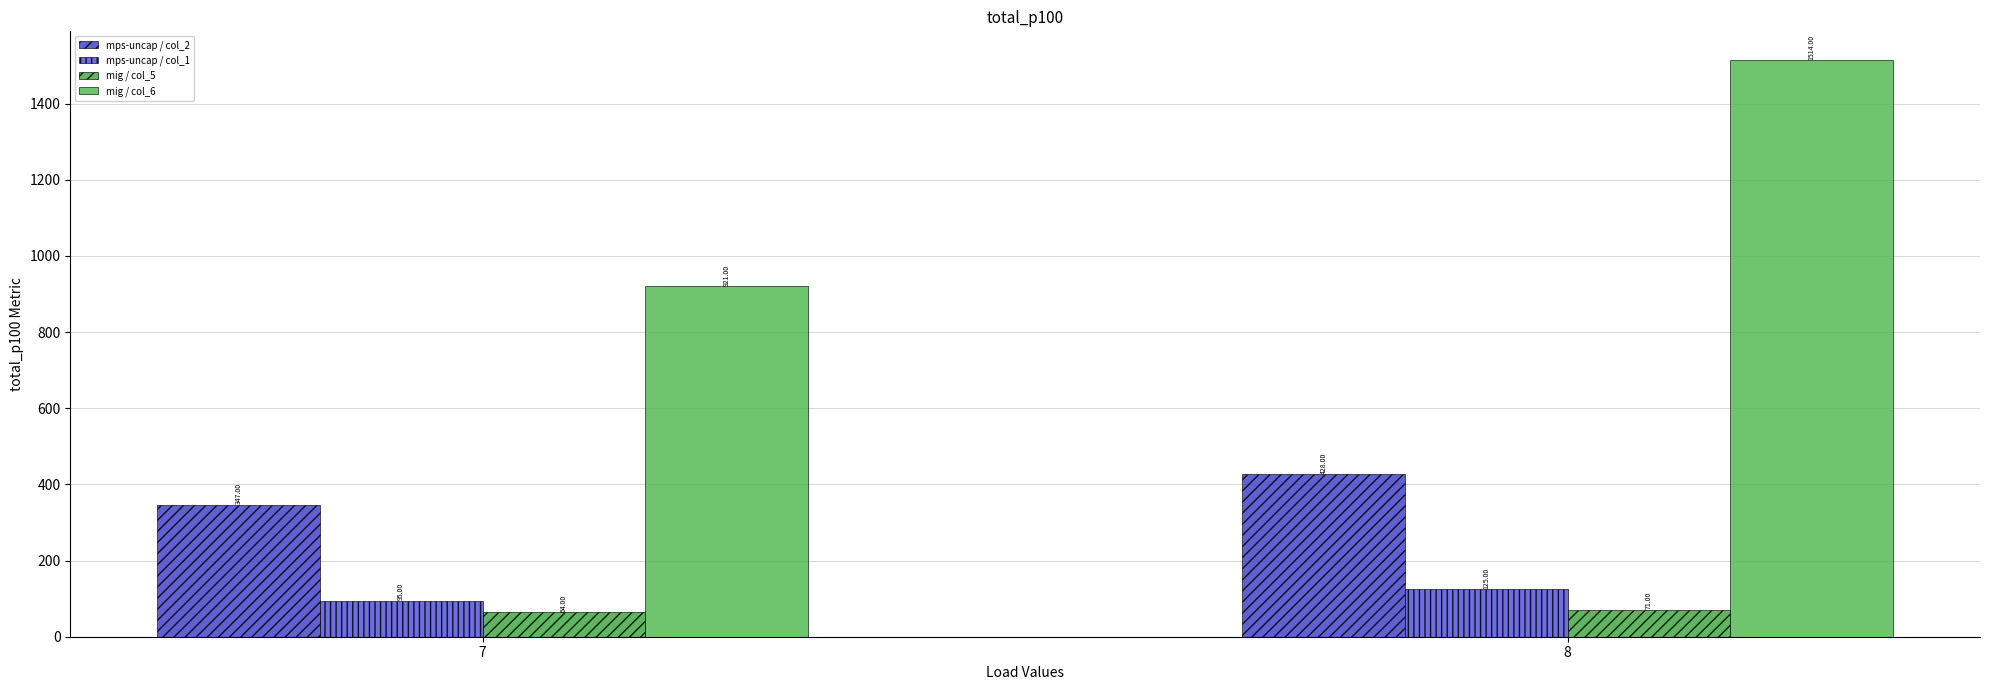

What is the difference between the mps-uncap / col_1 values at 8 and 7?

30